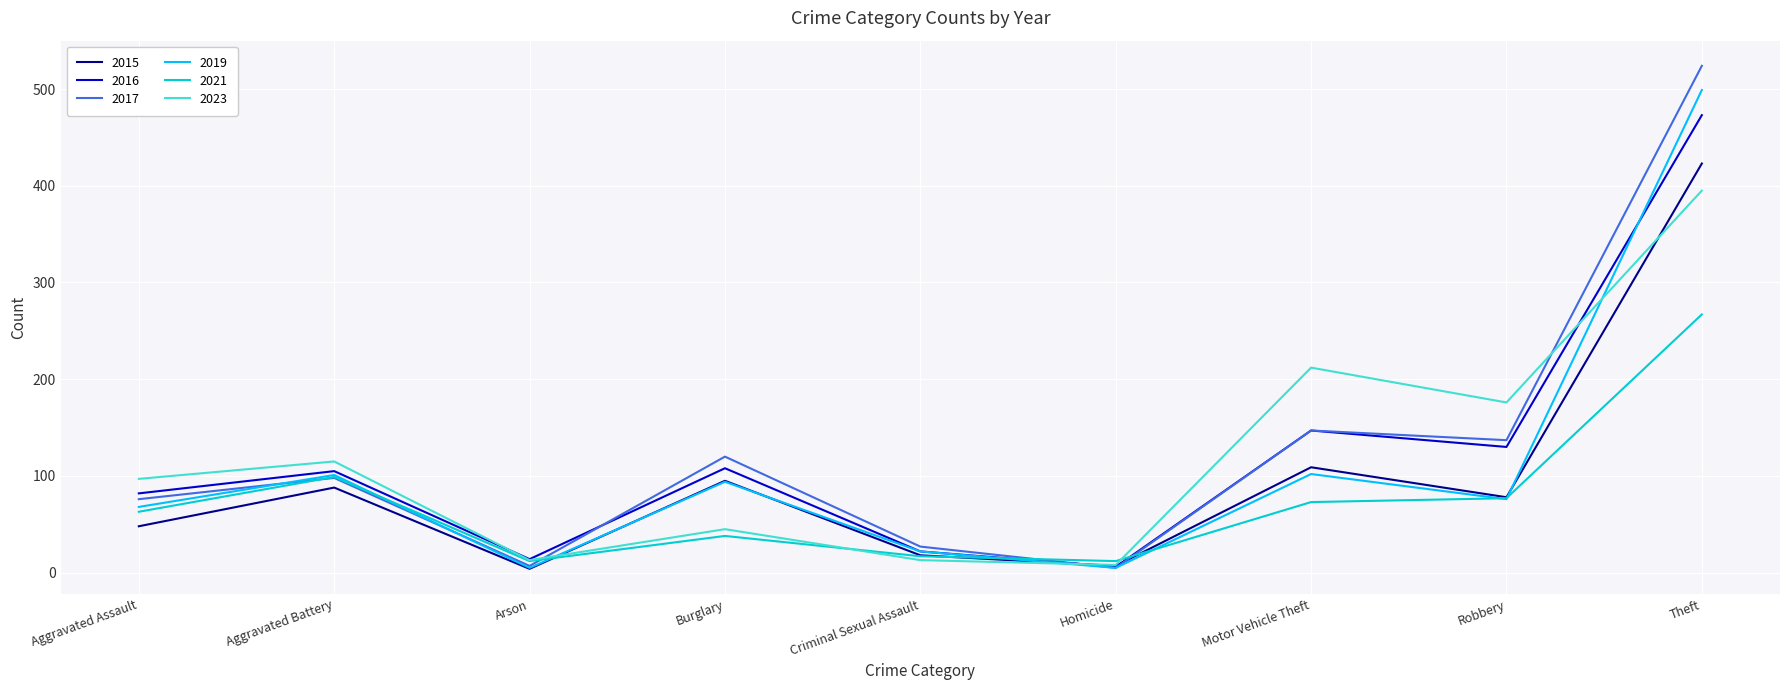

Does the chart display data point markers on the line(s)?

No